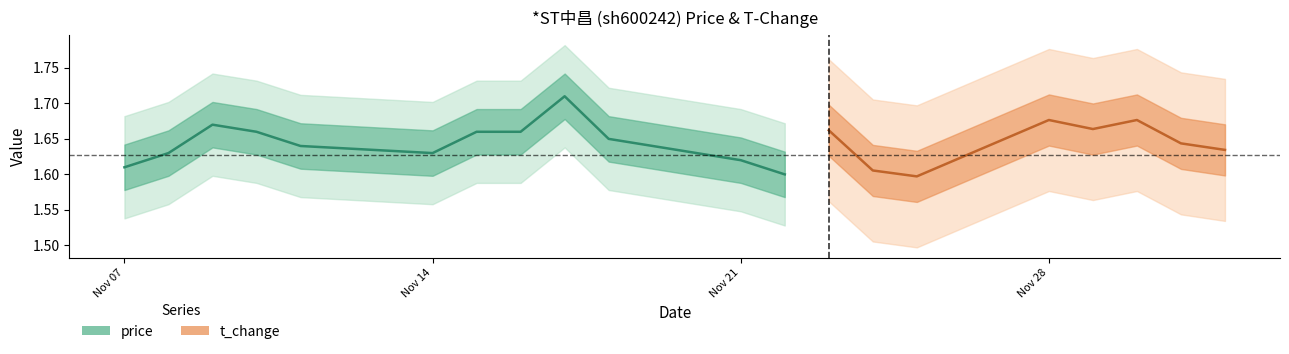

How many lines are shown in the chart?

2